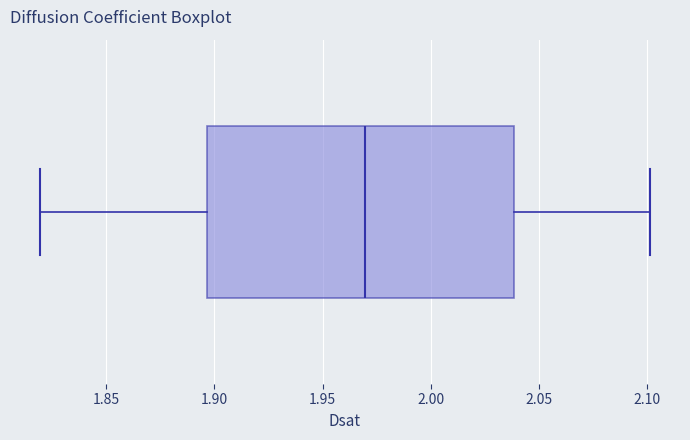

Read this box plot against the x-axis: the position of the median line, the range covered by the box, and the ends of both whiskers. The values are not printed on the chart, so give them approximately, as read against the axis.

median 1.970, box 1.895 to 2.040, whiskers 1.820 to 2.100